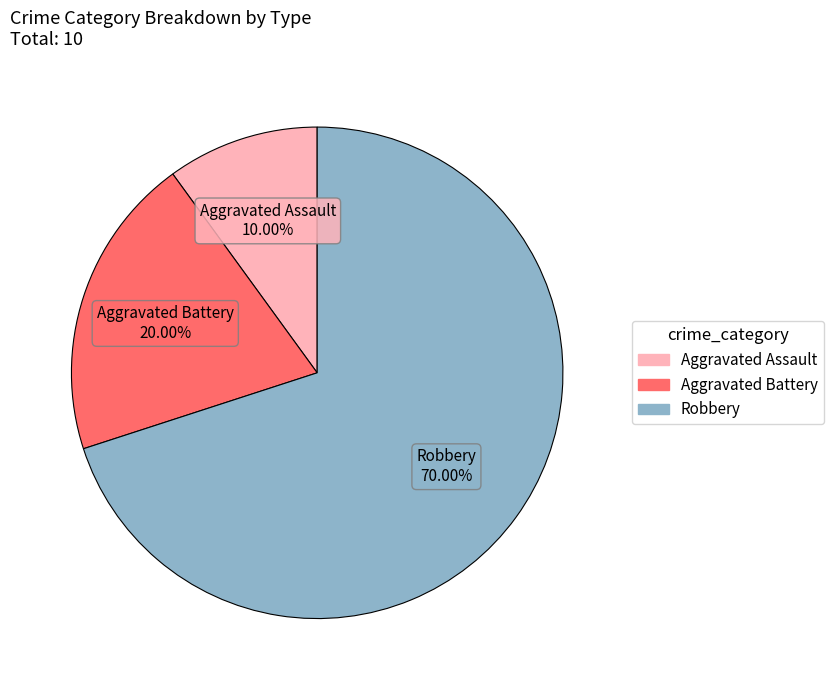

To the nearest percent, what is the difference between the Aggravated Battery and Robbery slice percentages?

50%